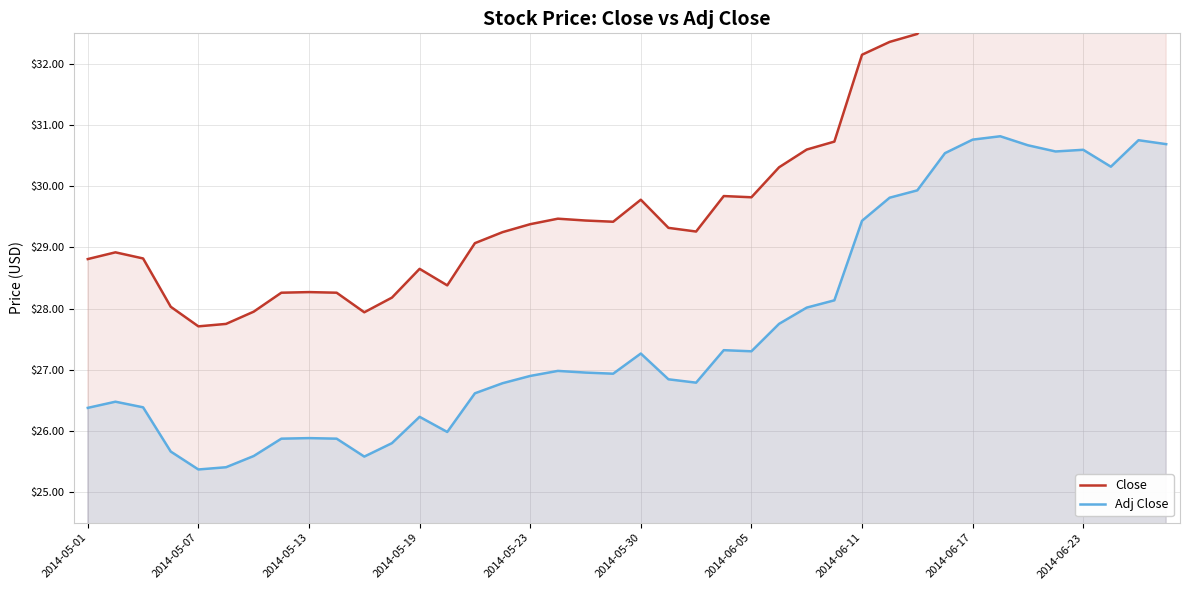

Reading left to right, what are all the values shown in this chart?

Close: 28.8	28.9	28.8	28.0	27.7	27.8	28.0	28.3	28.3	28.3	27.9	28.2	28.6	28.4	29.1	29.2	29.4	29.5	29.4	29.4	29.8	29.3	29.3	29.8	29.8	30.3	30.6	30.7	32.2	32.4	32.5	33.2	33.4	33.5	33.3	33.2	33.2	32.9	33.4	33.3
Adj Close: 26.4	26.5	26.4	25.7	25.4	25.4	25.6	25.9	25.9	25.9	25.6	25.8	26.2	26.0	26.6	26.8	26.9	27.0	27.0	26.9	27.3	26.8	26.8	27.3	27.3	27.8	28.0	28.1	29.4	29.8	29.9	30.5	30.8	30.8	30.7	30.6	30.6	30.3	30.8	30.7